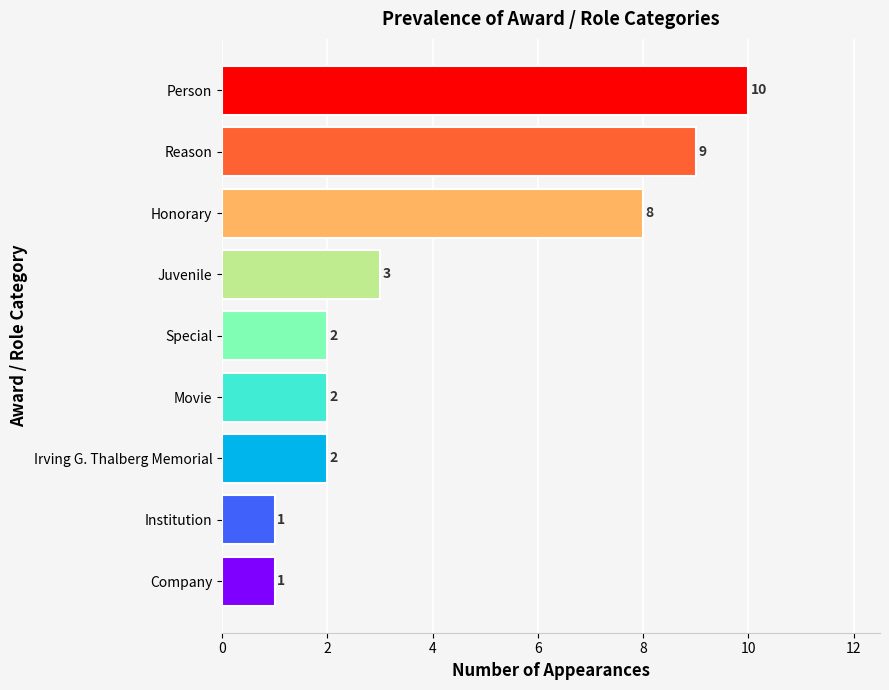

What is the average value?

4